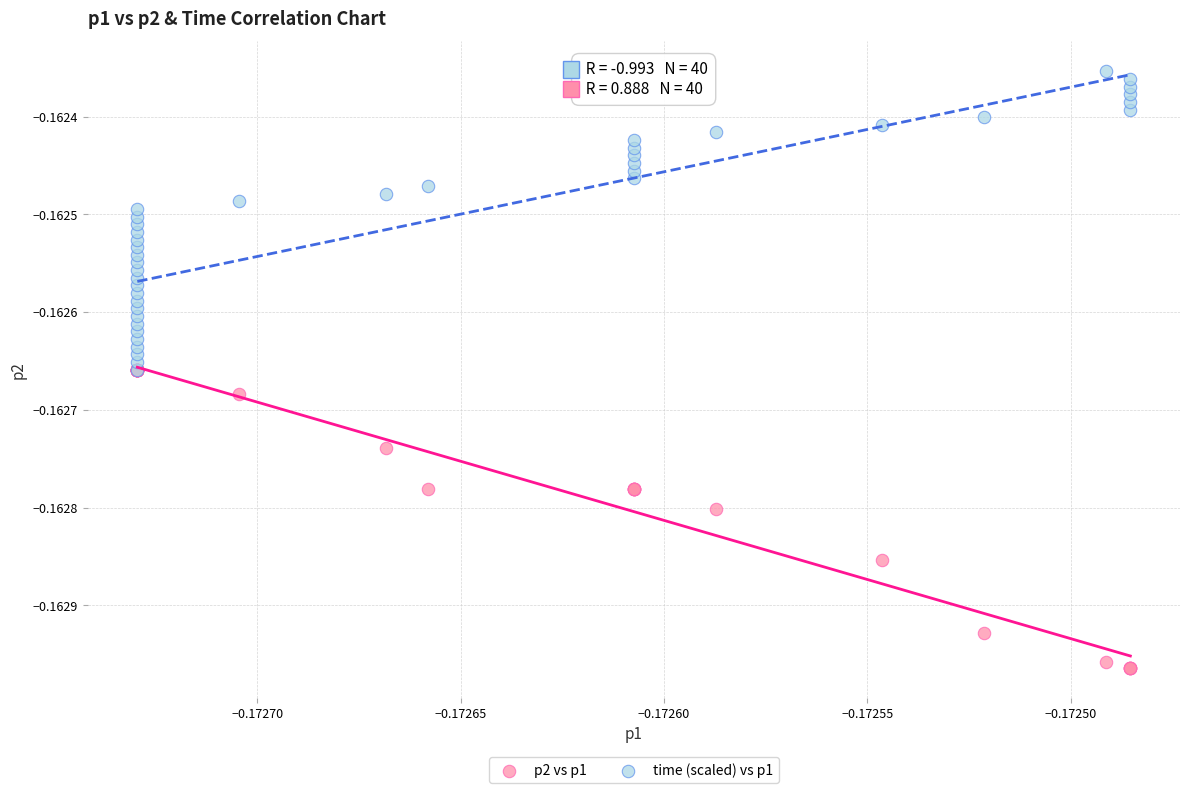

Which series reaches the minimum Y coordinate?

p2 vs p1